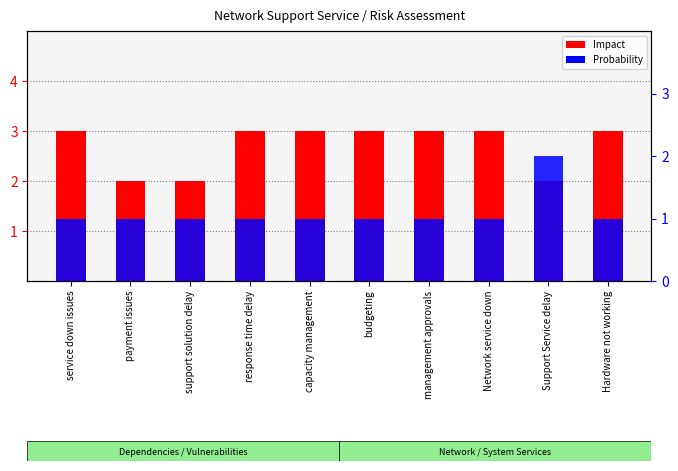

What position from the right is response time delay?

7